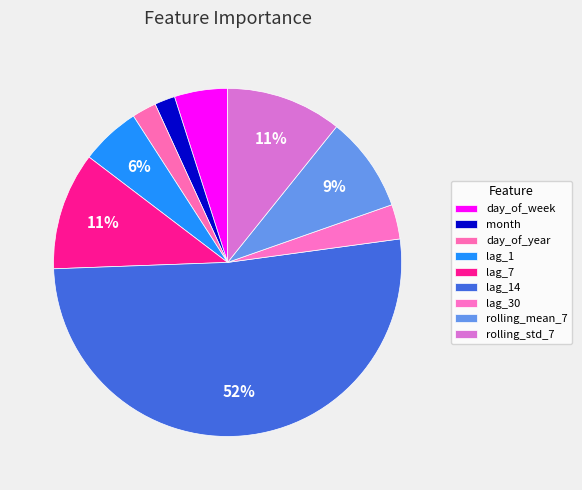

Is lag_14 the majority of the pie?

Yes